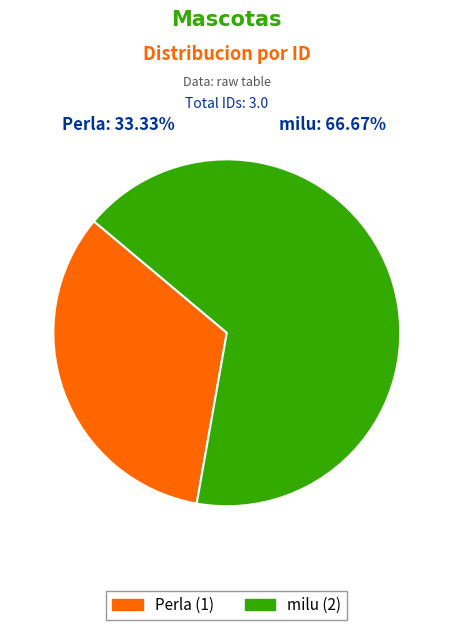

Between Perla and milu, which is larger?

milu